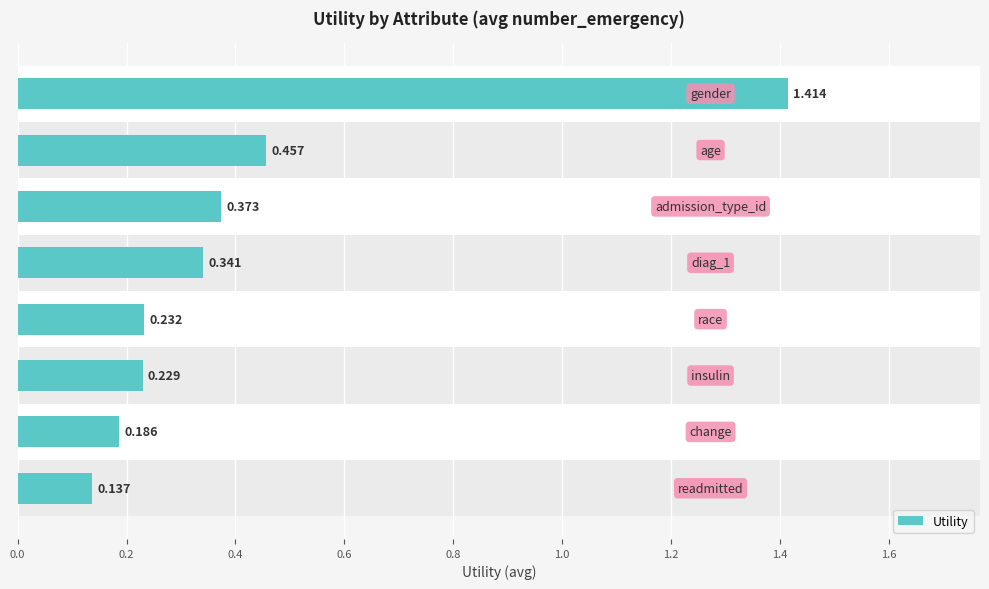

Are the bars horizontal?

Yes